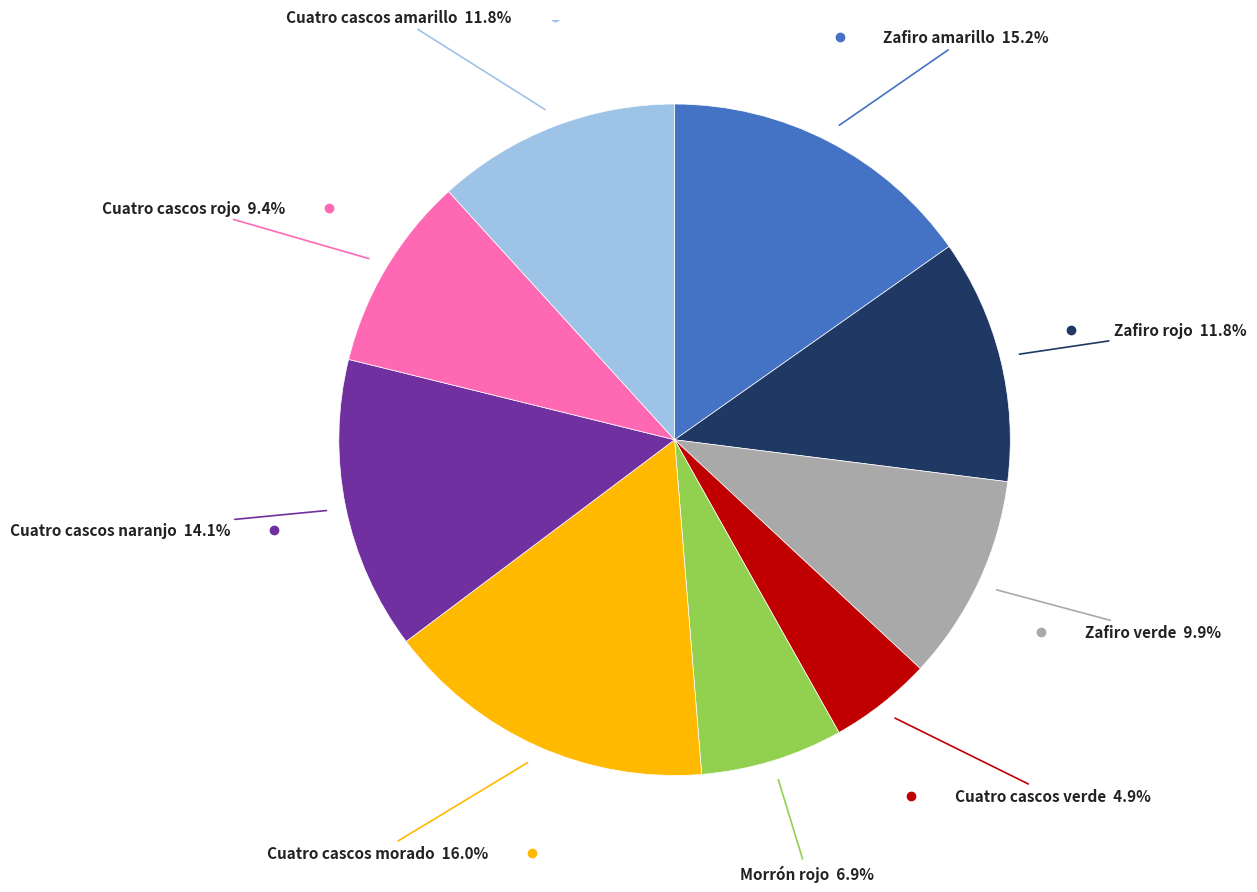

Is there a majority slice in this chart?

No